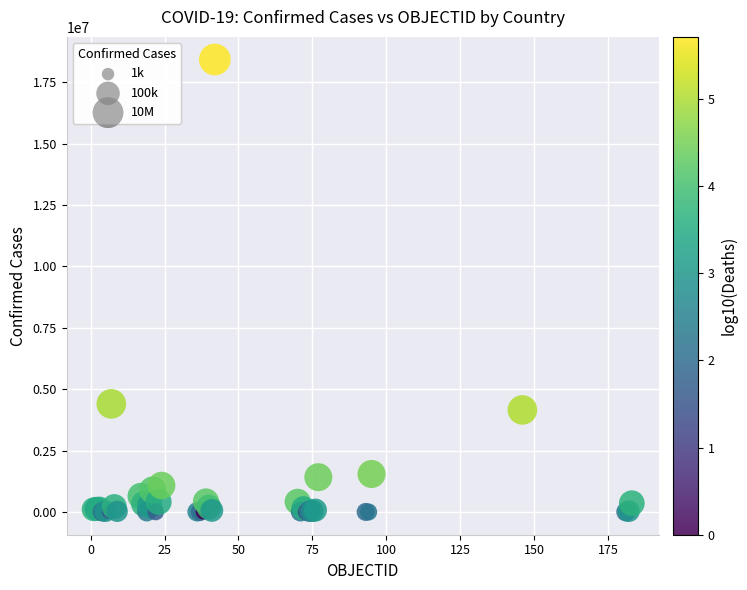

What Y value in the scatter plot is closest to 9210428?

4405247